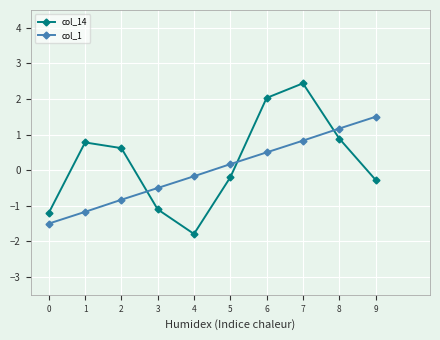

List the series in order of their overall mean, lowest first.

col_1, col_14